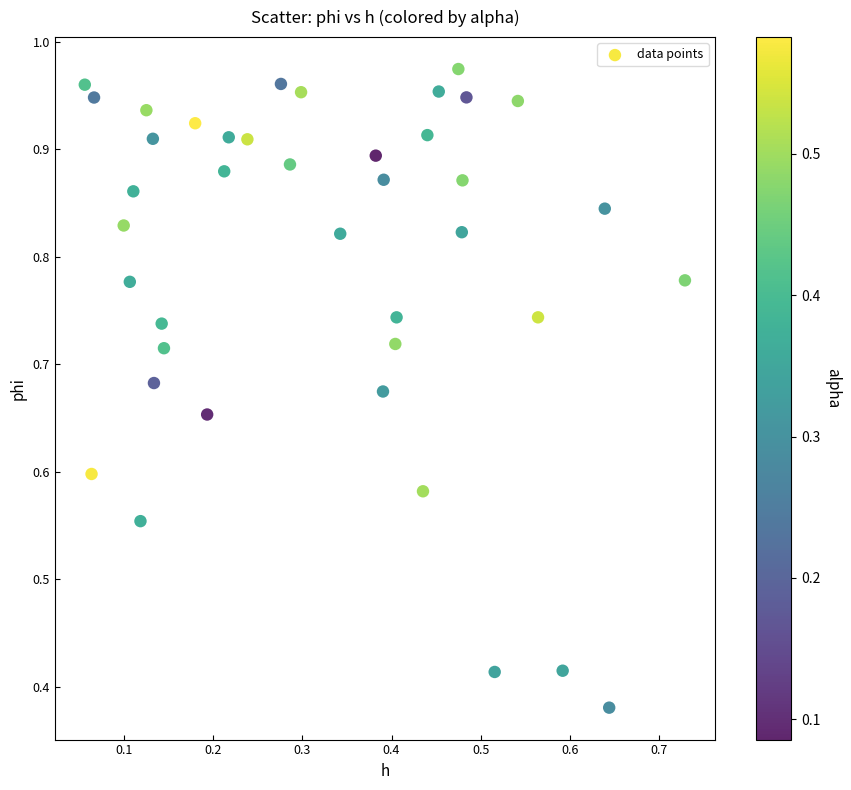

How many points are shown in the scatter plot?

40